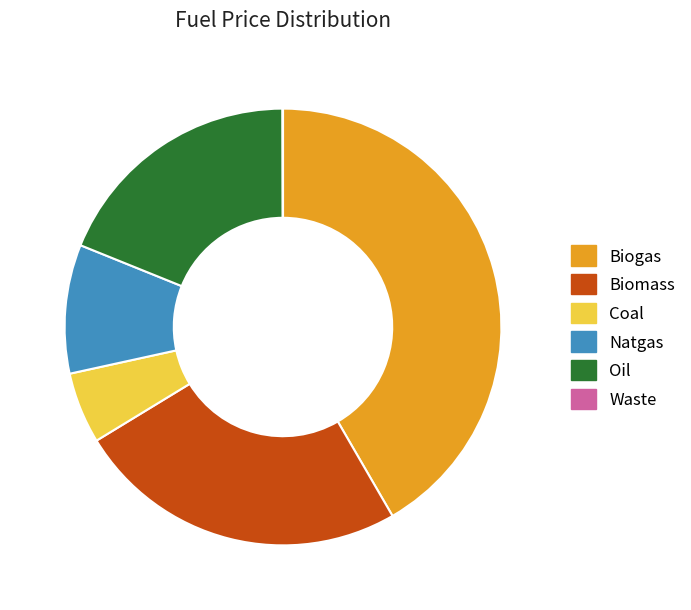

The Oil slice represents 25% of the pie. True or false?

False